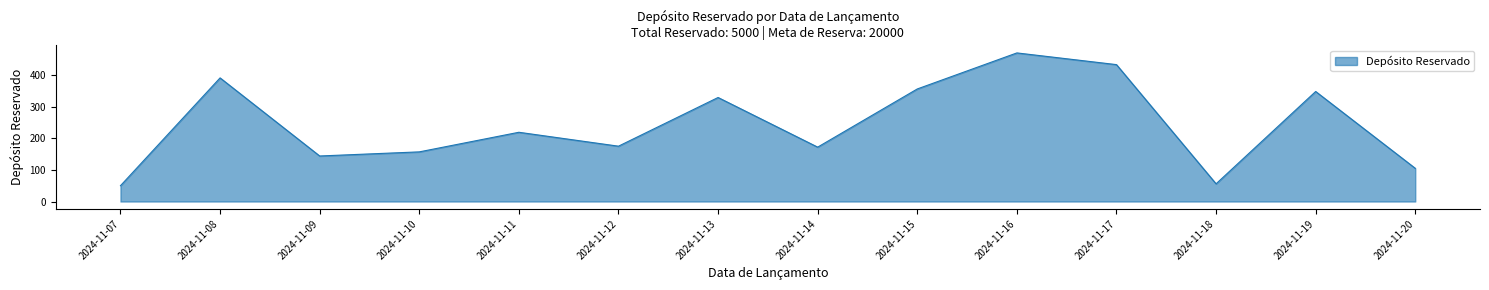

What is the minimum value shown in the chart?

50